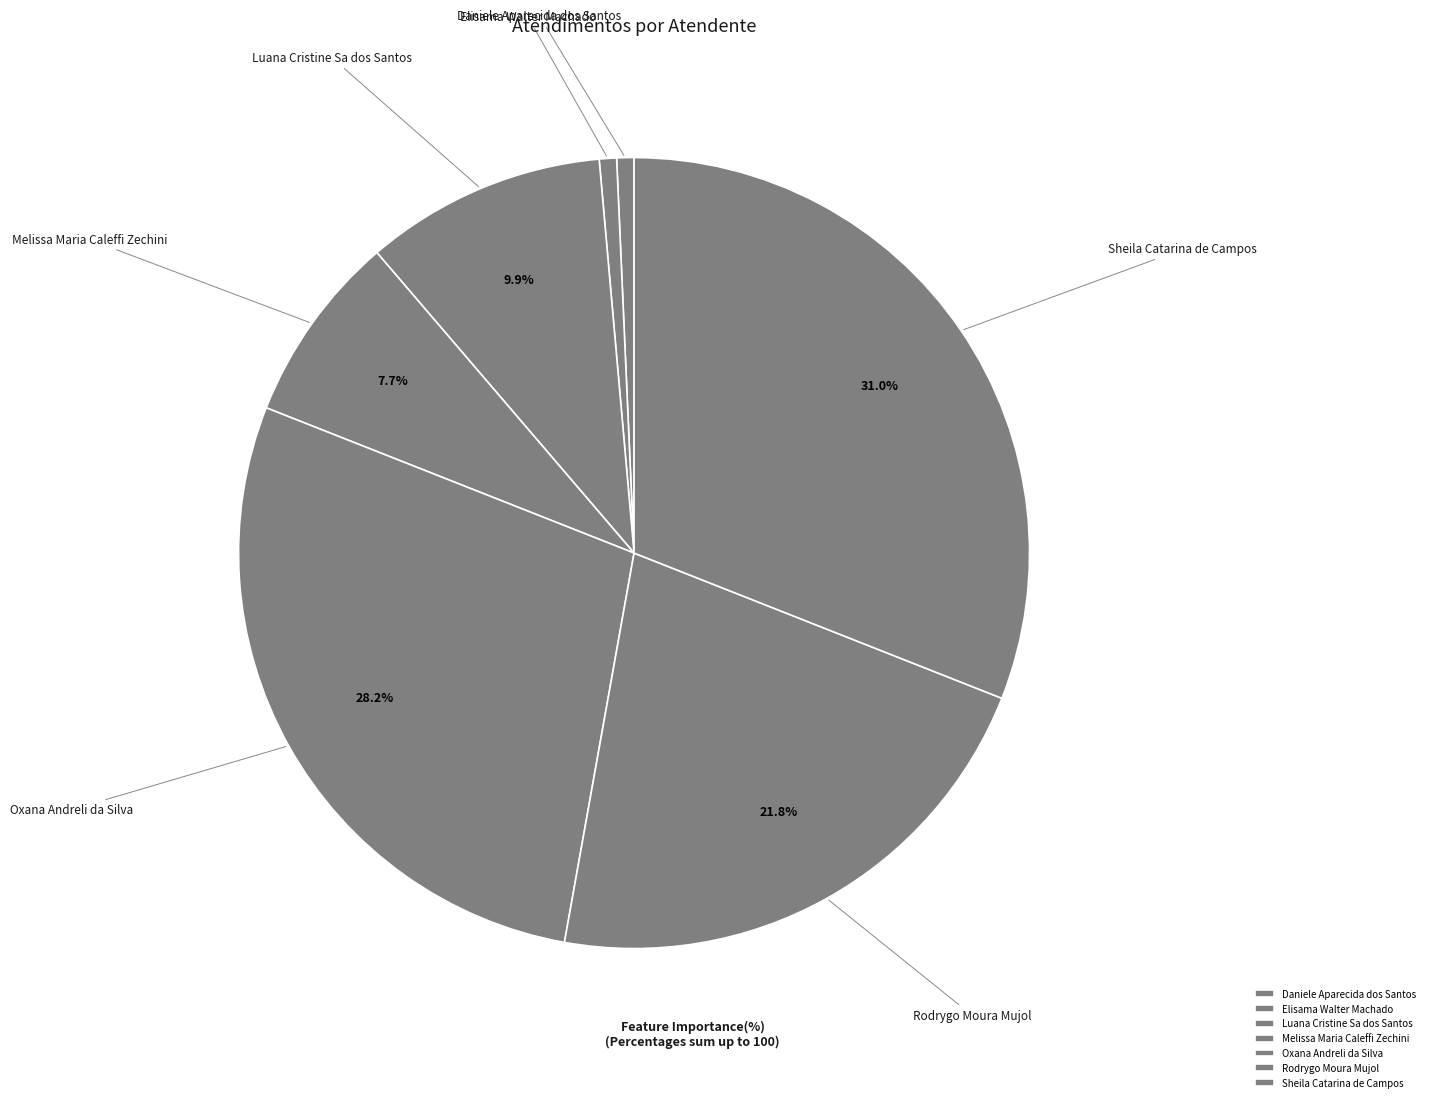

How many segments does this pie chart have?

7